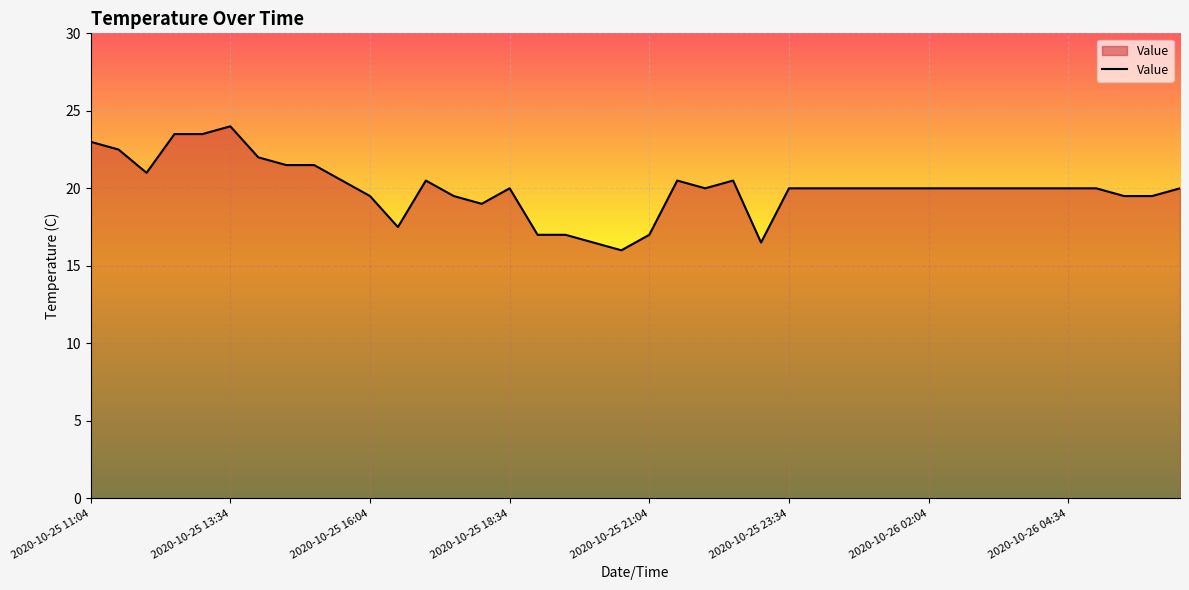

What is the difference between the maximum and minimum values?

8.0